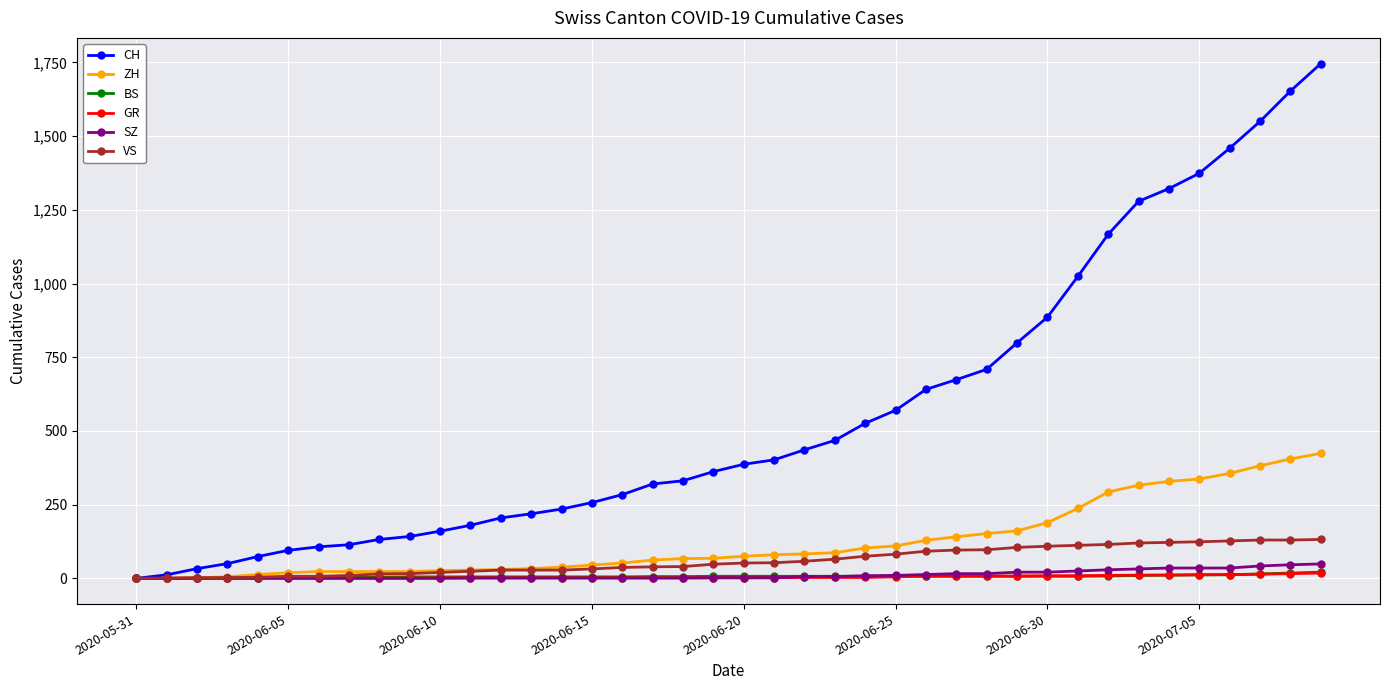

What is the maximum value shown in the chart?

1746